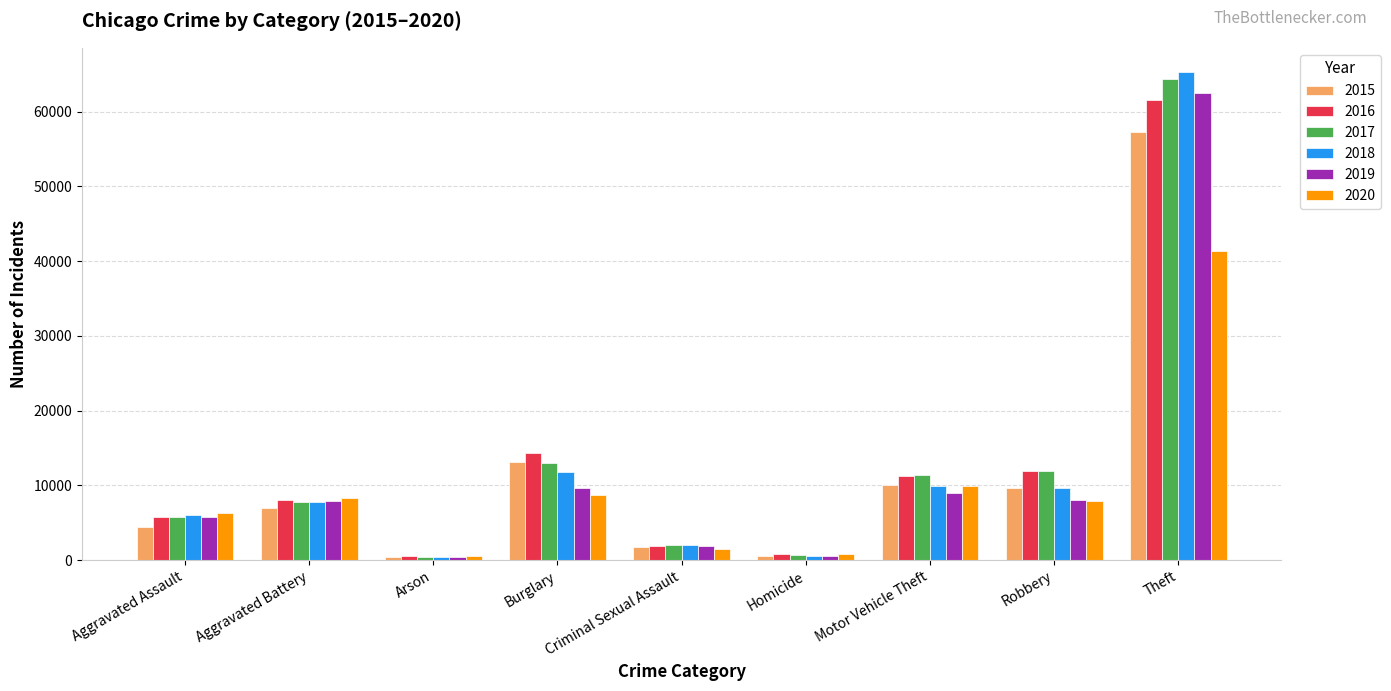

What position from the left is Motor Vehicle Theft?

7